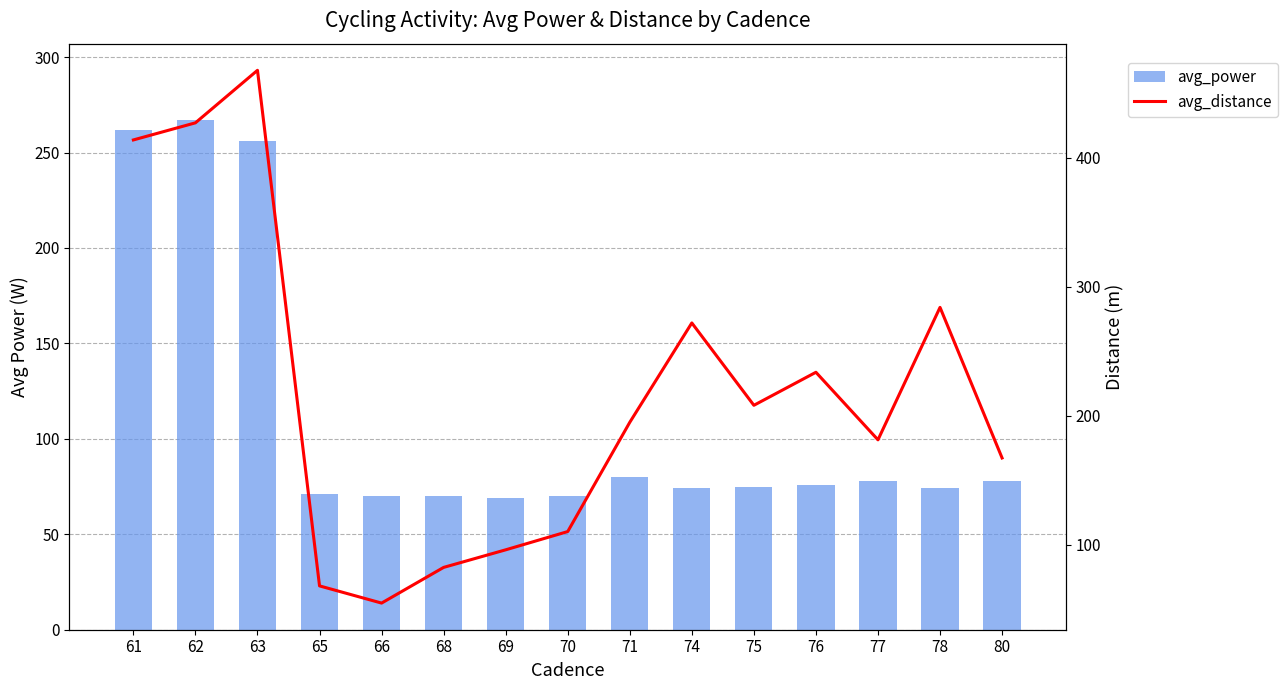

Which category has the lowest value in the avg_power series?

69